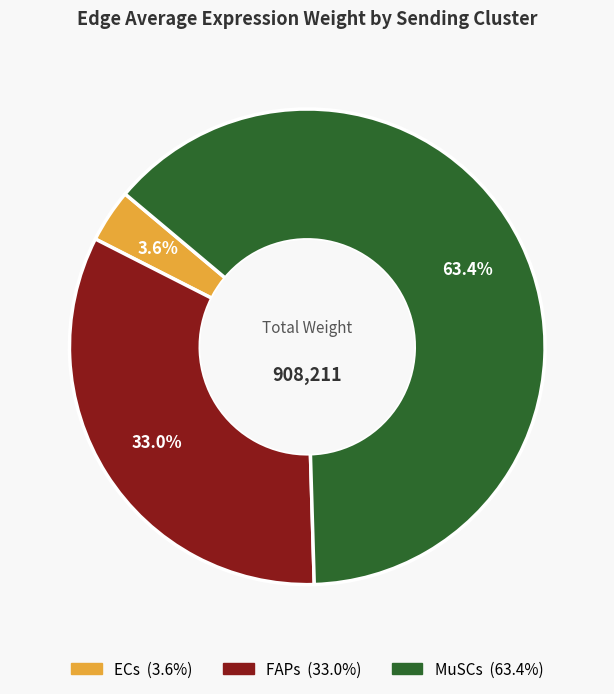

What is the smallest slice in the pie chart?

ECs